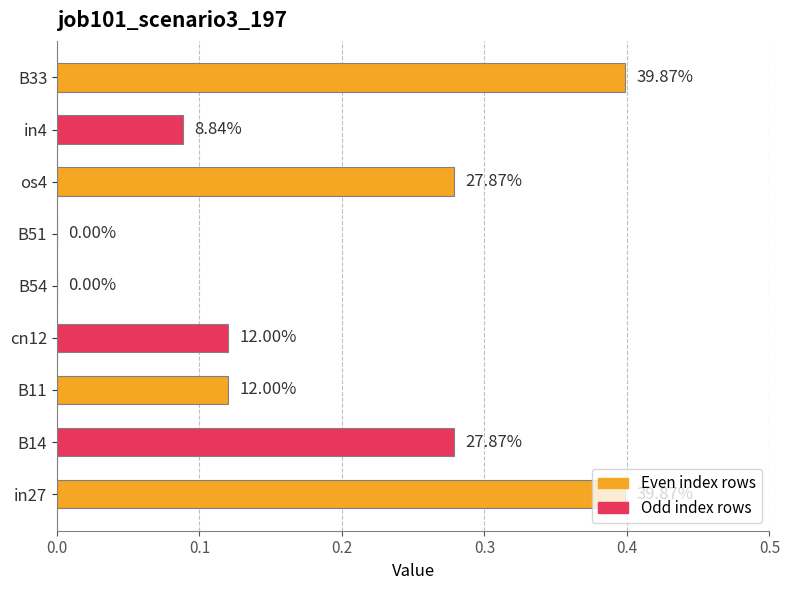

How many values are above zero?

7